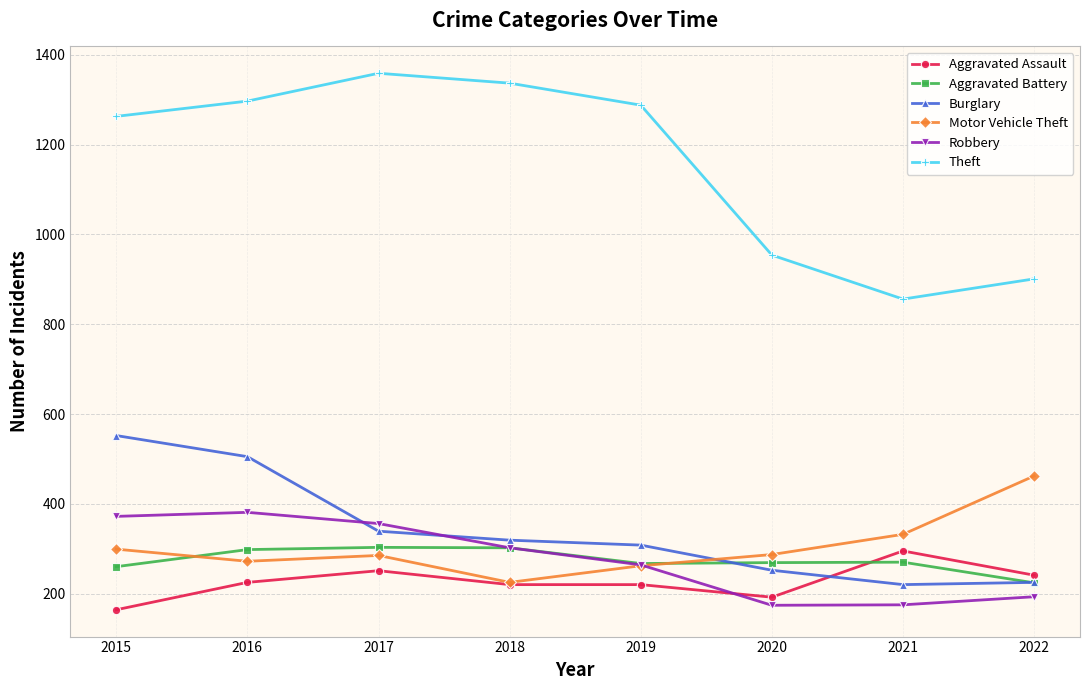

True or false: Theft has more than 1 points higher than both neighbors.

False